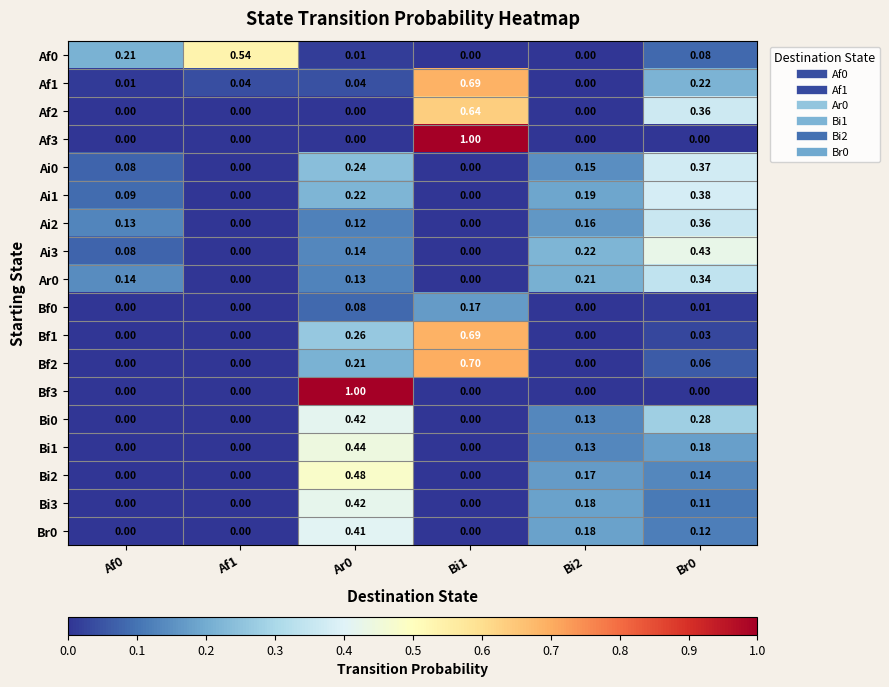

Is the value of Ai3 at Bi2 greater than the value of Bi3 at Af1?

Yes